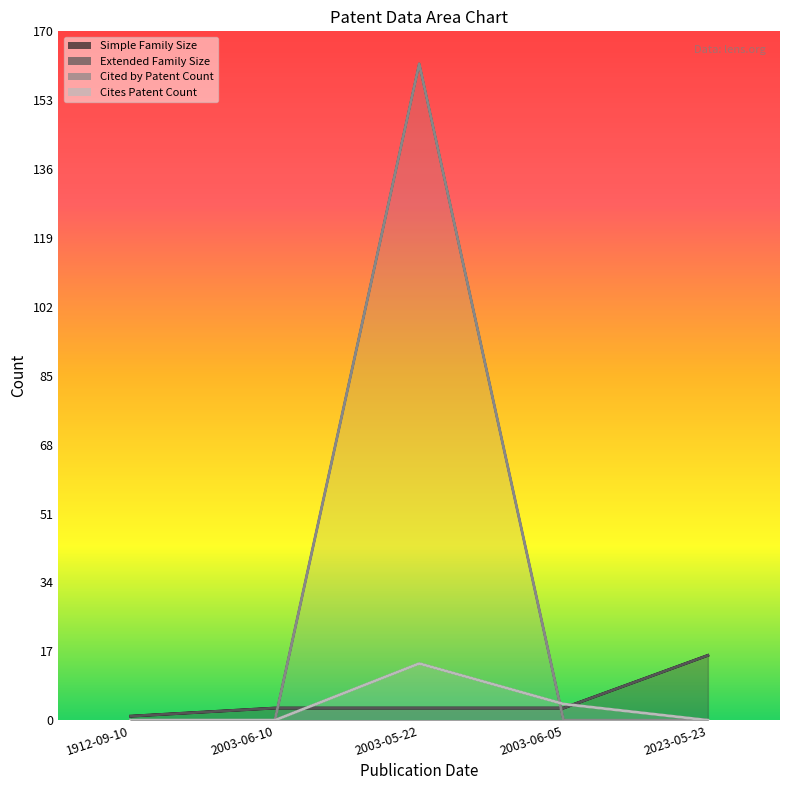

What is the difference between the maximum and minimum values in the Cited by Patent Count series?

162